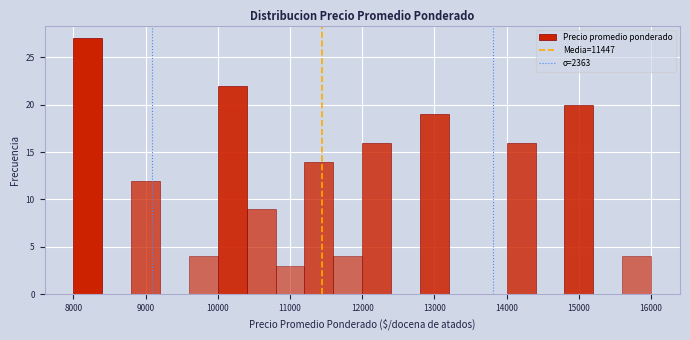

Over which range of the x-axis is the bar tallest?

8000 to 8400